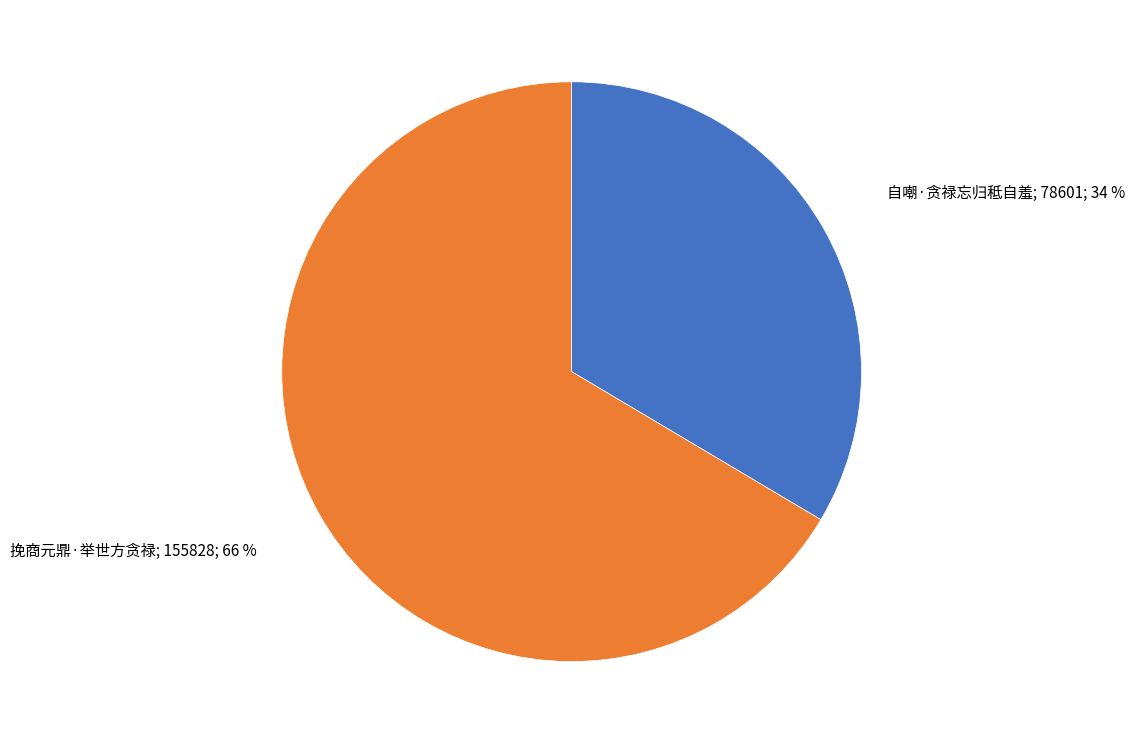

To the nearest percent, what is the average slice percentage?

50%